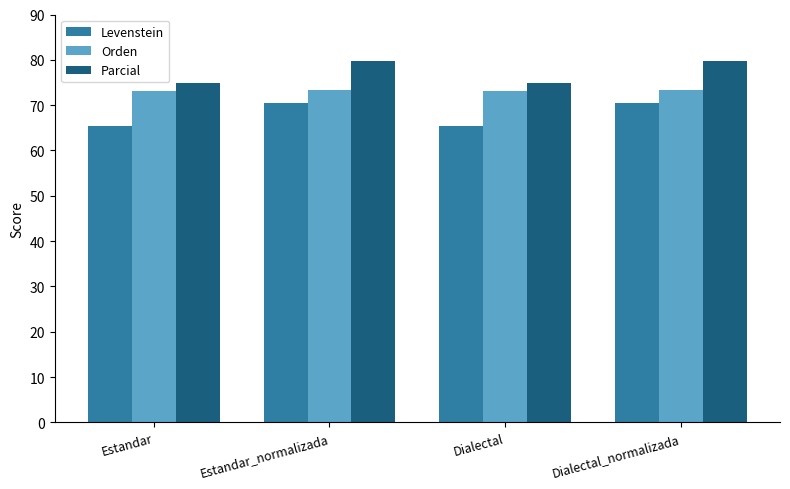

What is the highest value of the Levenstein series?

70.5